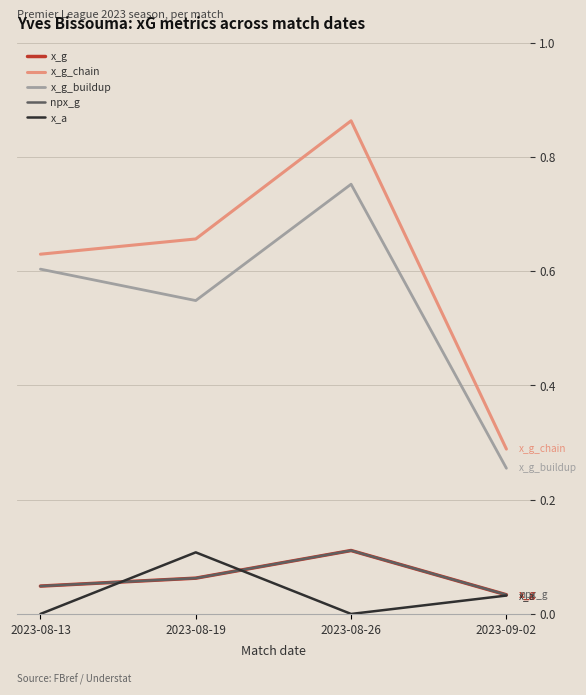

Does the chart display data point markers on the line(s)?

No